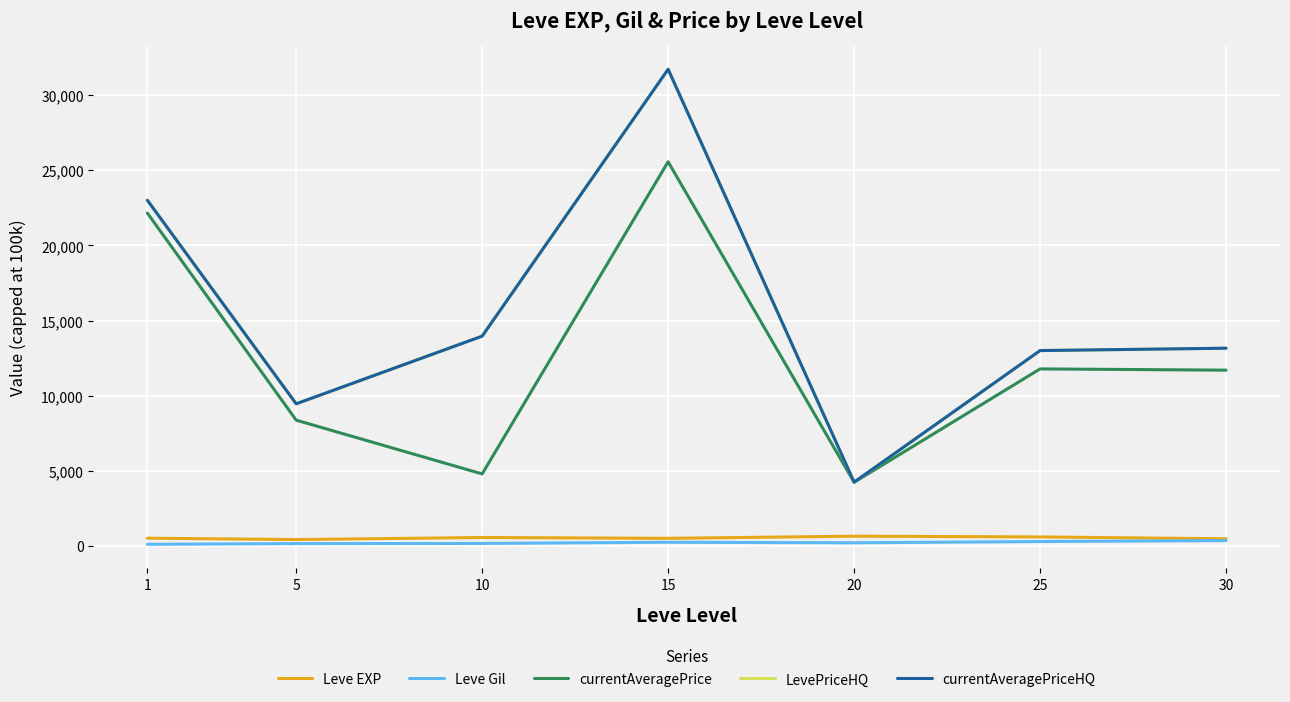

What is the total value across all series at 20?

13598.8